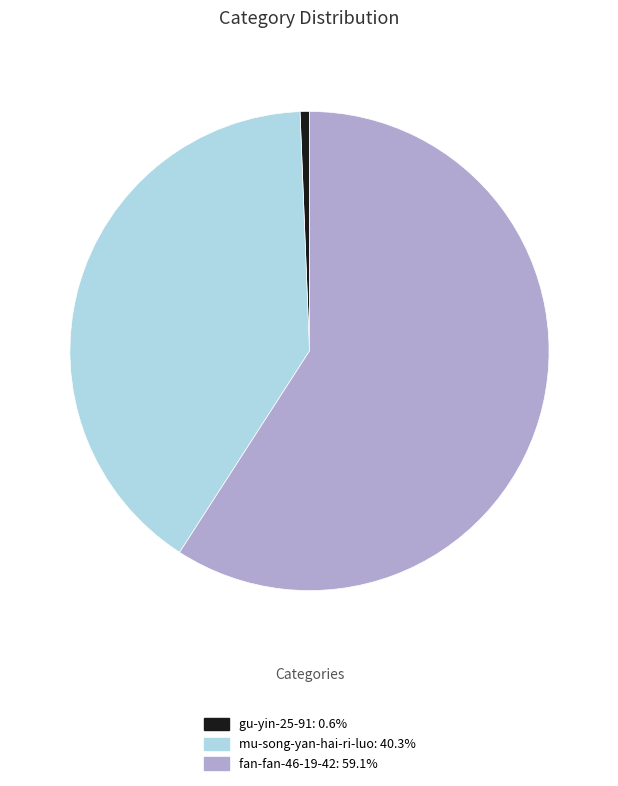

Rank the categories by value from highest to lowest.

fan-fan-46-19-42, mu-song-yan-hai-ri-luo, gu-yin-25-91